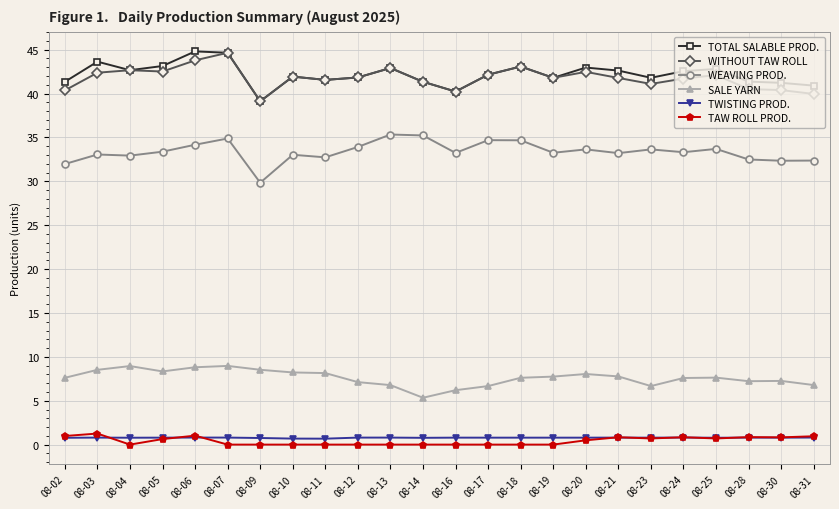

What is the value of the TOTAL SALABLE PROD. point at the 6th from the left?

44.7